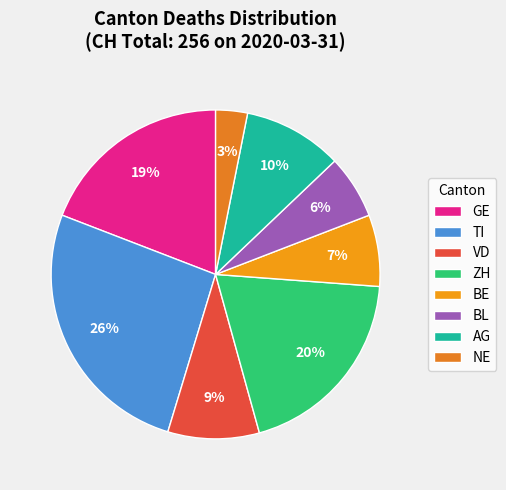

To the nearest percent, what is the difference between the AG and TI slice percentages?

16%